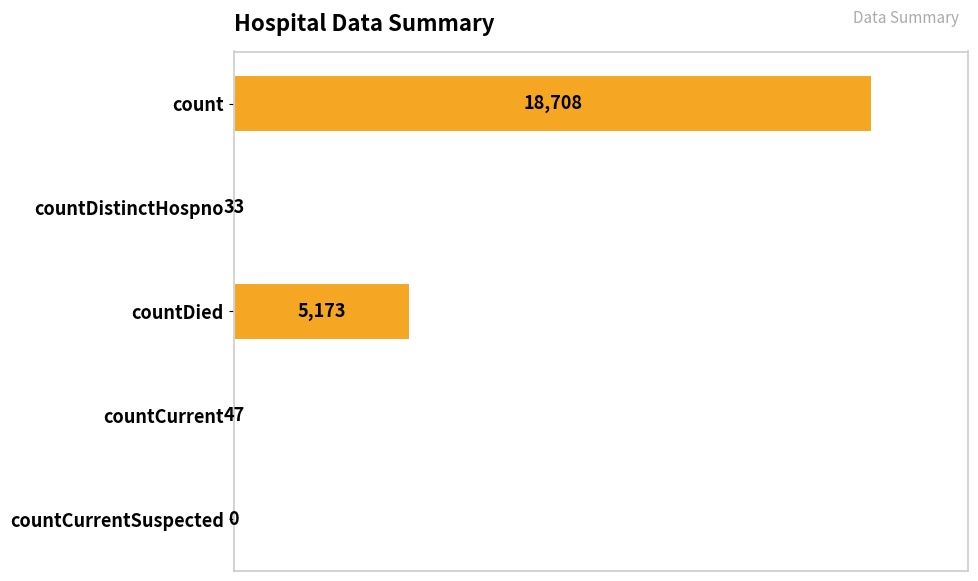

Reading top to bottom, transcribe all the data shown in this chart.

count=18708	countDistinctHospno=33	countDied=5173	countCurrent=47	countCurrentSuspected=0